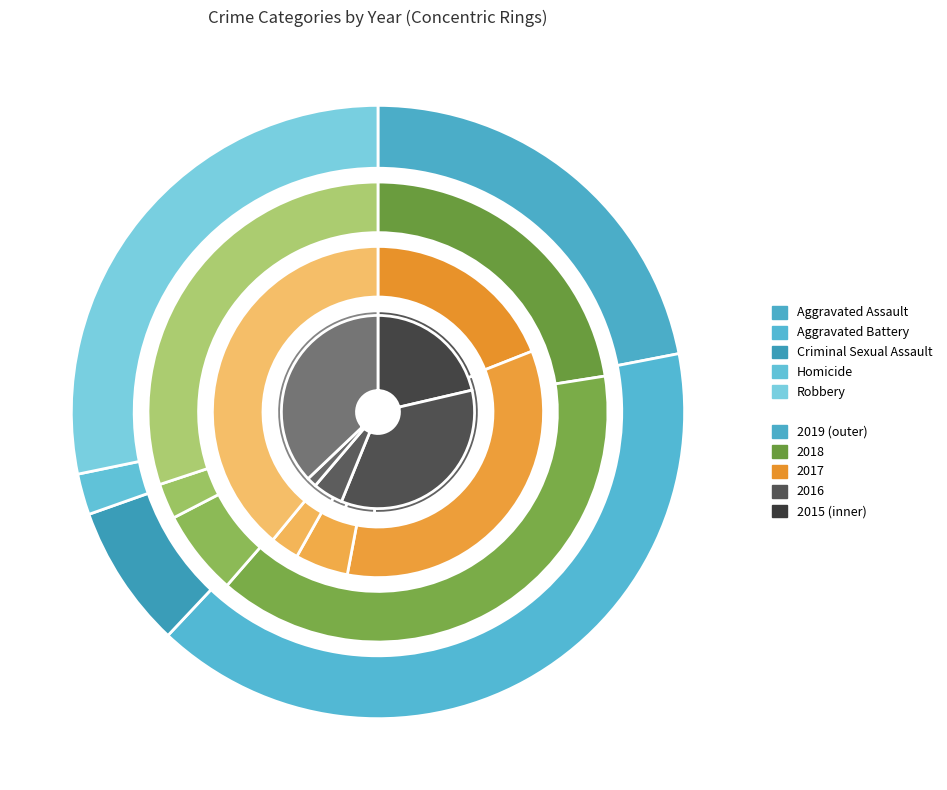

Rank the categories by 2019 value from lowest to highest.

Homicide, Criminal Sexual Assault, Aggravated Assault, Robbery, Aggravated Battery